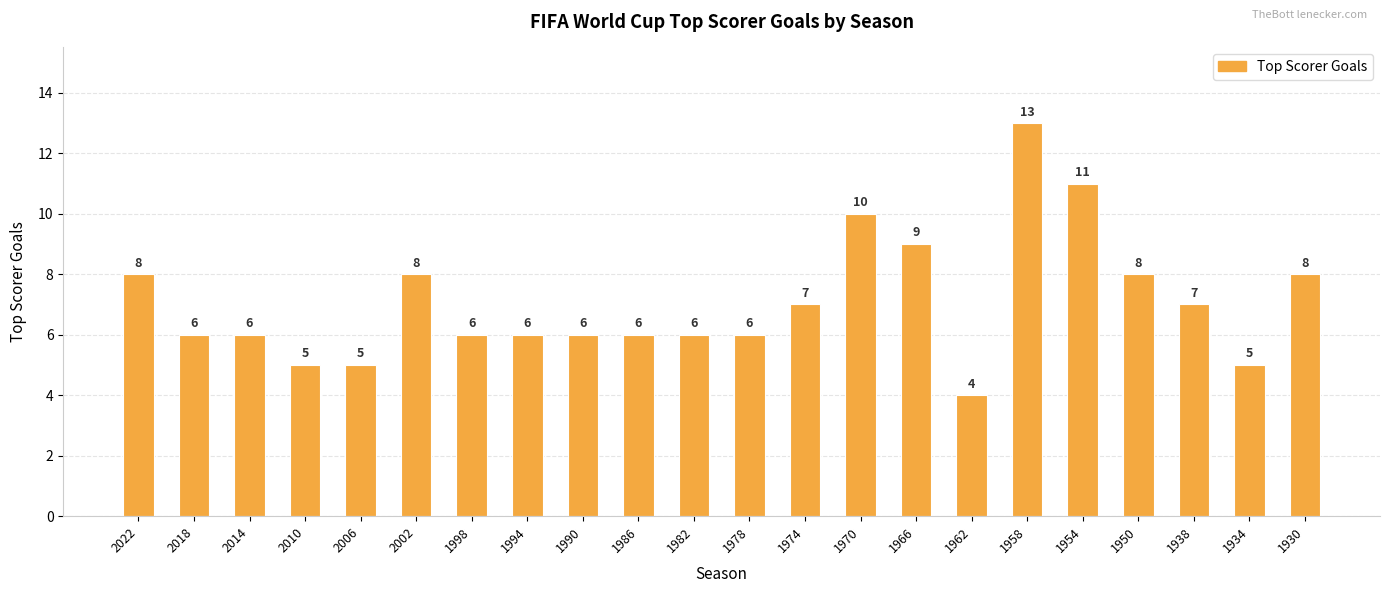

The value at 1986 is 6. True or false?

True